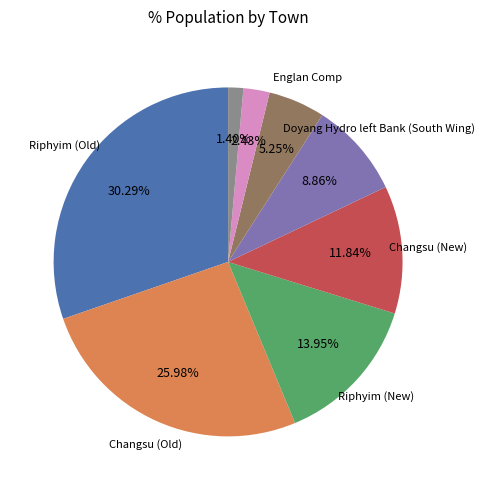

Is there any slice that represents more than half of the pie?

No